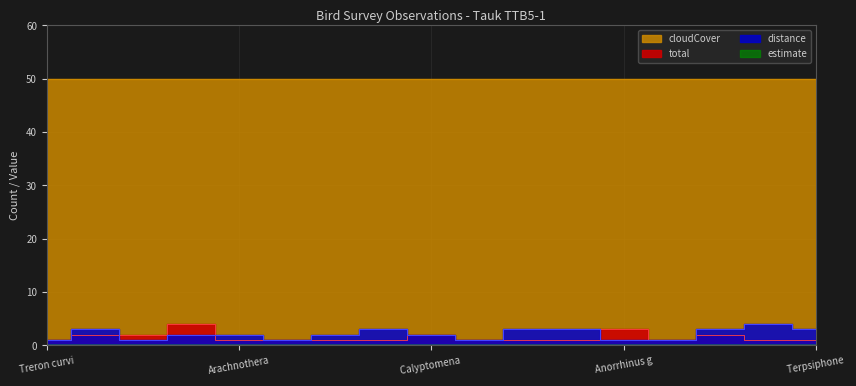

What is the lowest value of the total series?

1